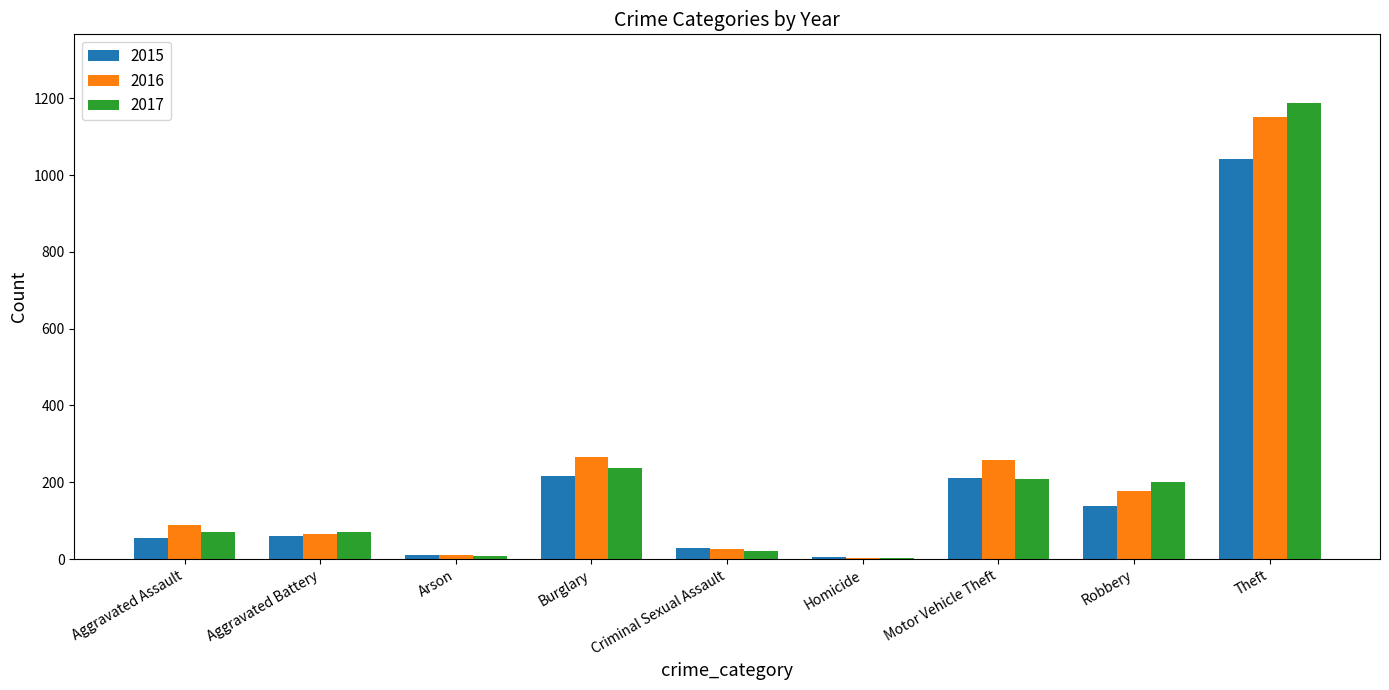

The 2015 series shows 216 at Burglary. True or false?

True